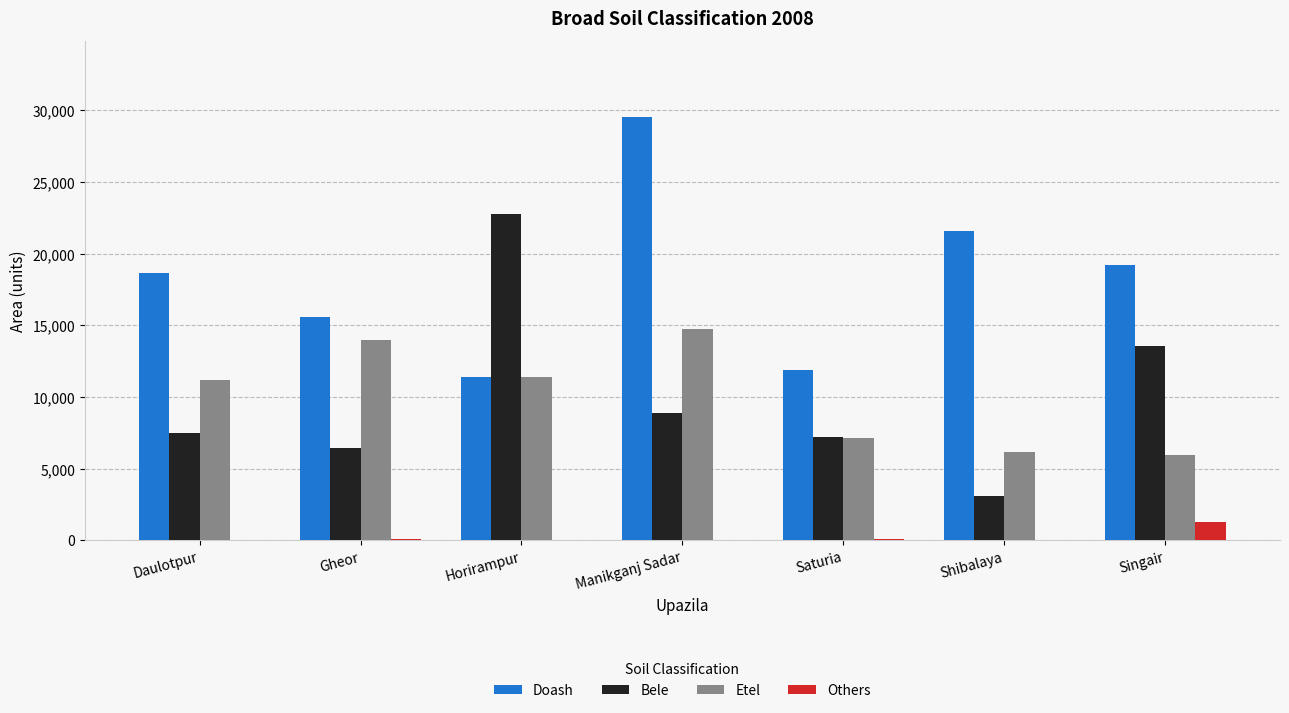

Does the chart contain stacked bars?

No